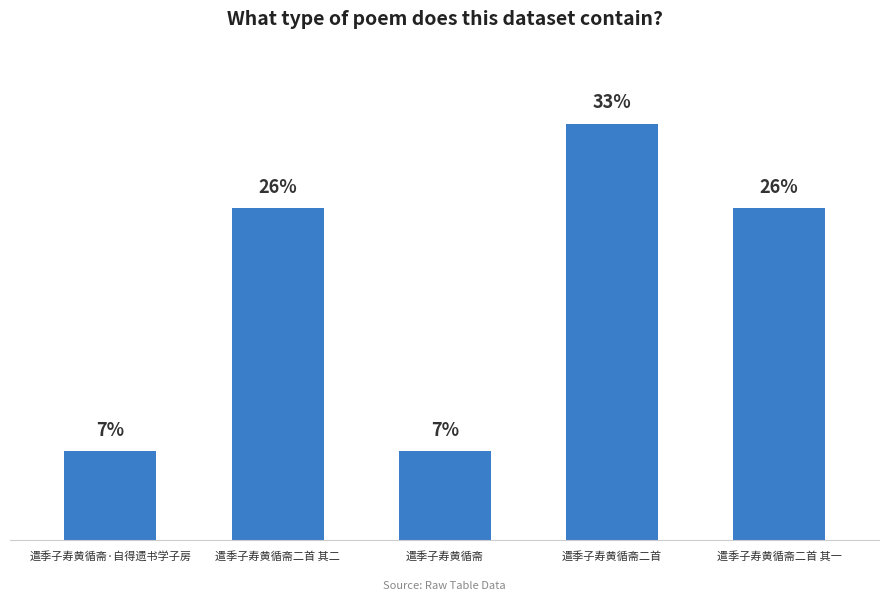

Rank the categories by value from lowest to highest.

遣季子寿黄循斋, 遣季子寿黄循斋·自得遗书学子房, 遣季子寿黄循斋二首 其二, 遣季子寿黄循斋二首 其一, 遣季子寿黄循斋二首